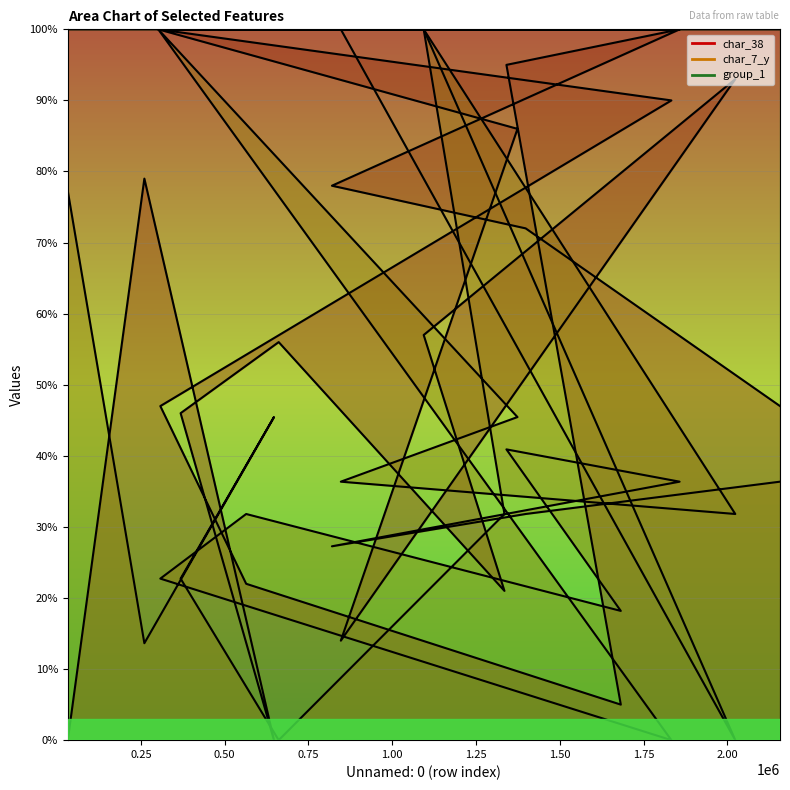

At which category is the sum across all series the highest?

301730